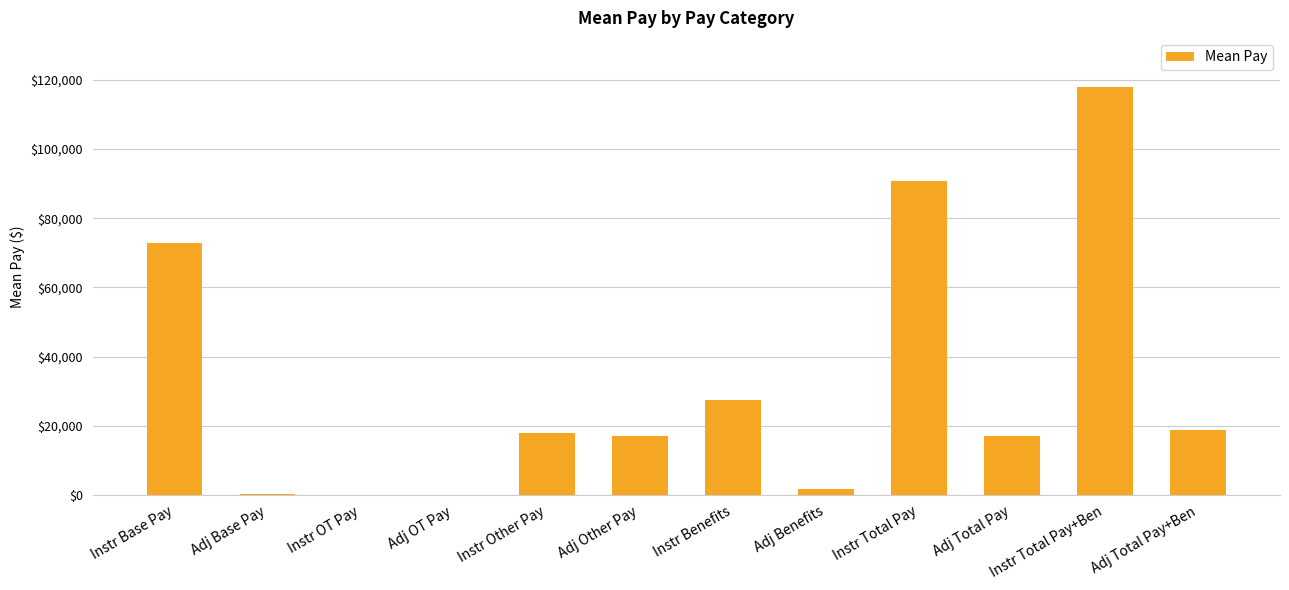

What is the change in value from Instr OT Pay to Instr Other Pay?

+17803.2